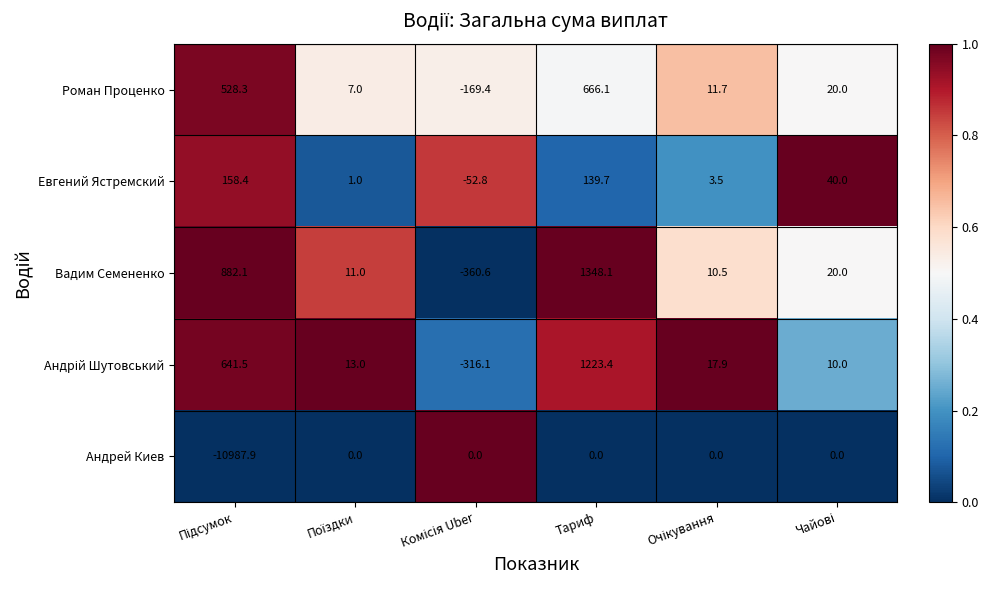

What is the maximum value shown in the chart?

1348.1